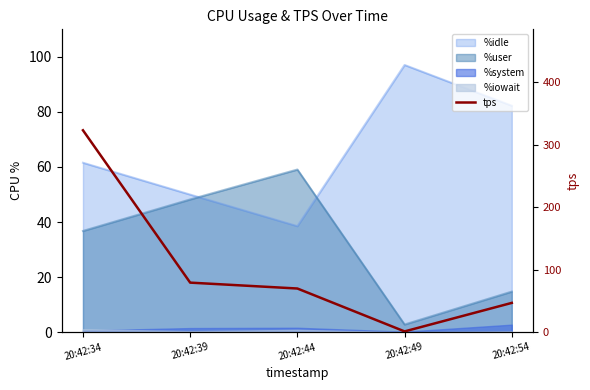

Reading left to right, what are all the values shown in this chart?

20:42:34=322.8	20:42:39=79.2	20:42:44=69.8	20:42:49=1.2	20:42:54=46.8